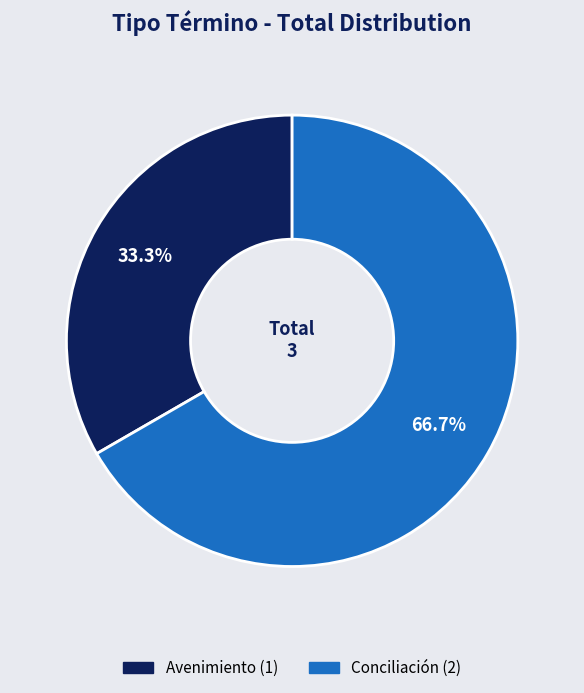

The Avenimiento slice represents 22% of the pie. True or false?

False